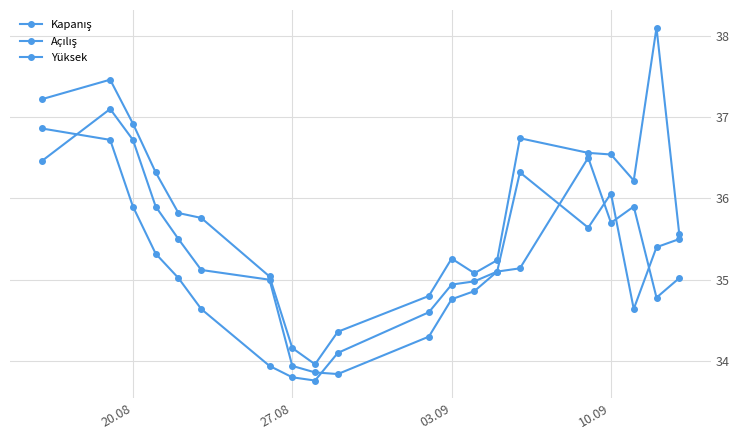

How many lines are shown in the chart?

3